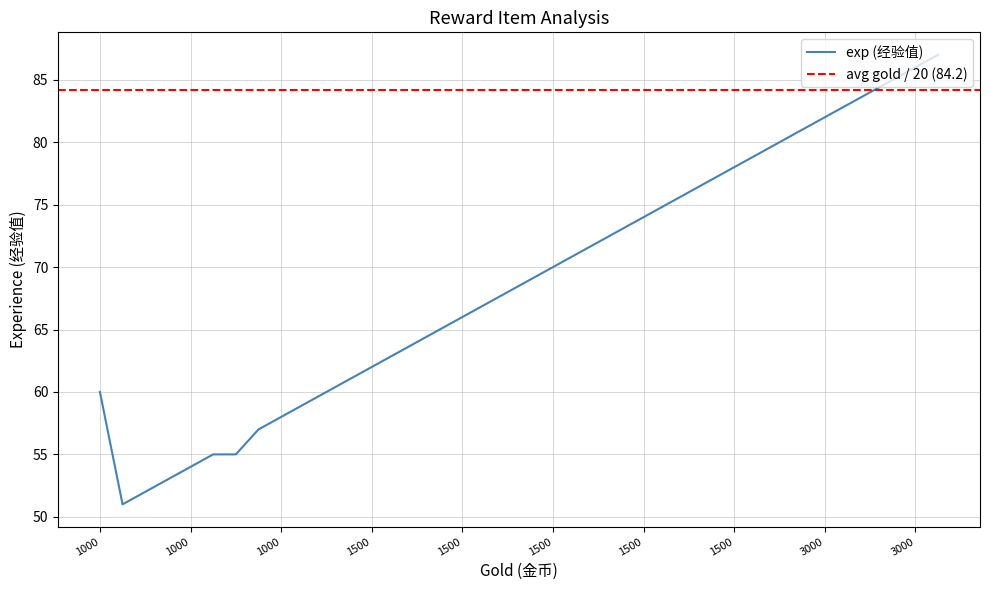

What is the sum of all values?

2612